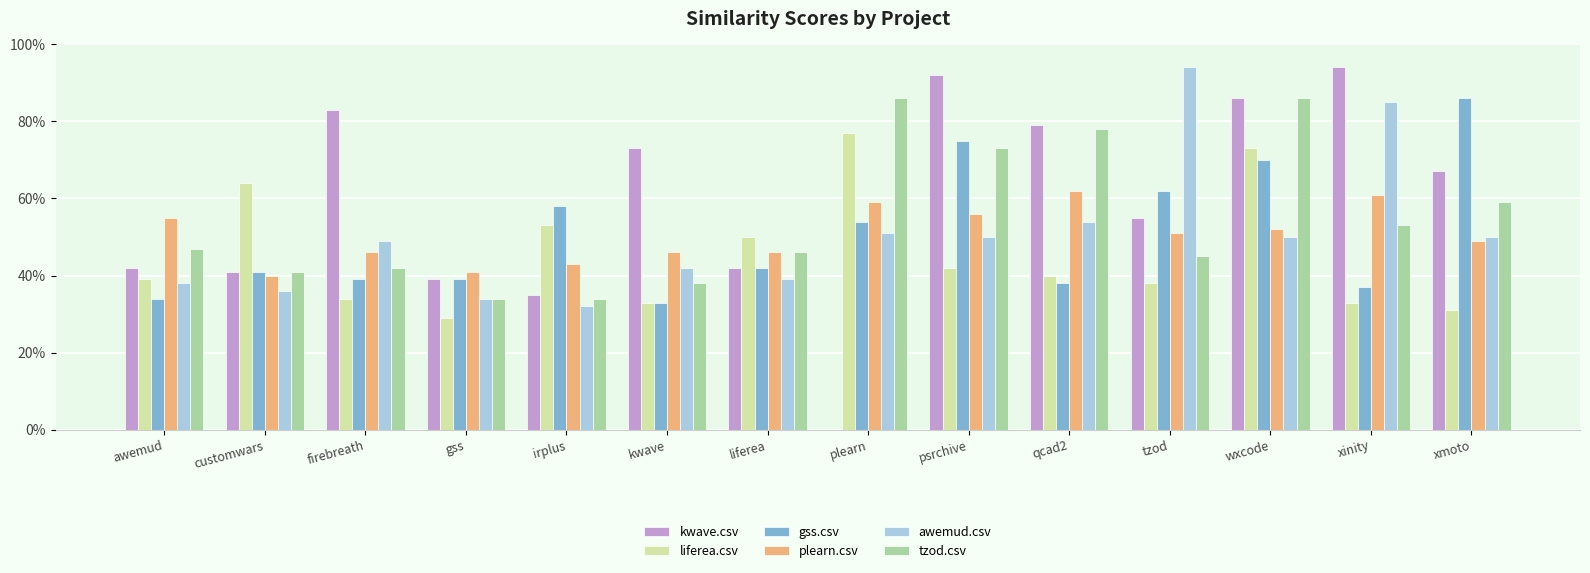

At how many categories does at least one series exceed 0?

14